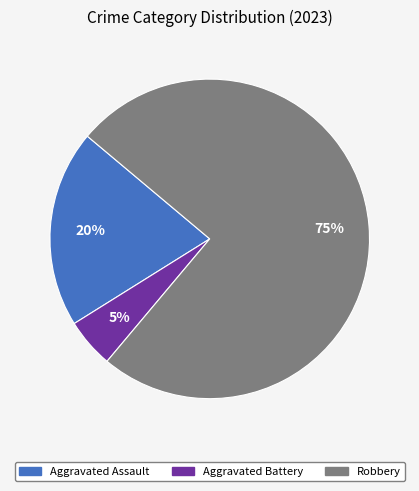

Rank the categories by value from highest to lowest.

Robbery, Aggravated Assault, Aggravated Battery